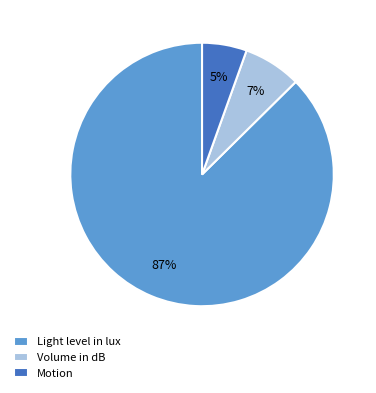

To the nearest percent, what is the average slice percentage?

33%